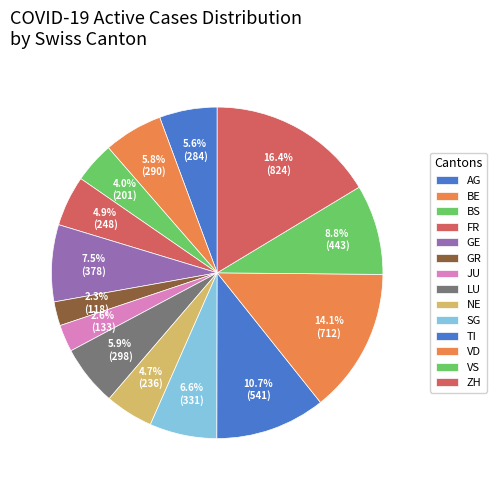

What is the change in value from FR to VS?

+195